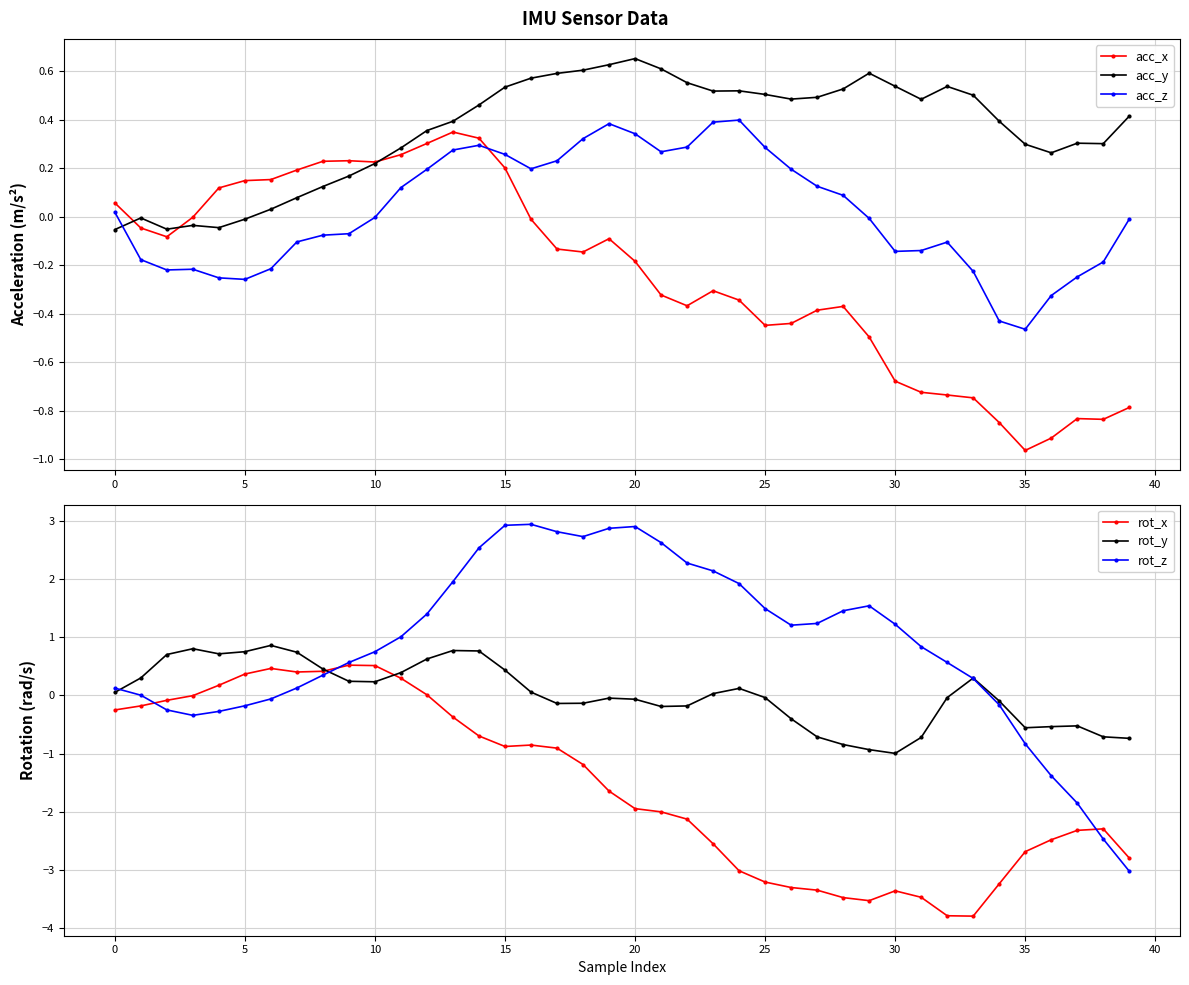

Reading left to right, list all the values displayed in this chart.

acc_x: 0.1	-0.0	-0.1	-0.0	0.1	0.1	0.2	0.2	0.2	0.2	0.2	0.3	0.3	0.3	0.3	0.2	-0.0	-0.1	-0.1	-0.1	-0.2	-0.3	-0.4	-0.3	-0.3	-0.4	-0.4	-0.4	-0.4	-0.5	-0.7	-0.7	-0.7	-0.7	-0.8	-1.0	-0.9	-0.8	-0.8	-0.8
acc_y: -0.1	-0.0	-0.1	-0.0	-0.0	-0.0	0.0	0.1	0.1	0.2	0.2	0.3	0.4	0.4	0.5	0.5	0.6	0.6	0.6	0.6	0.7	0.6	0.6	0.5	0.5	0.5	0.5	0.5	0.5	0.6	0.5	0.5	0.5	0.5	0.4	0.3	0.3	0.3	0.3	0.4
acc_z: 0.0	-0.2	-0.2	-0.2	-0.3	-0.3	-0.2	-0.1	-0.1	-0.1	-0.0	0.1	0.2	0.3	0.3	0.3	0.2	0.2	0.3	0.4	0.3	0.3	0.3	0.4	0.4	0.3	0.2	0.1	0.1	-0.0	-0.1	-0.1	-0.1	-0.2	-0.4	-0.5	-0.3	-0.2	-0.2	-0.0
rot_x: -0.3	-0.2	-0.1	-0.0	0.2	0.4	0.5	0.4	0.4	0.5	0.5	0.3	0.0	-0.4	-0.7	-0.9	-0.9	-0.9	-1.2	-1.6	-1.9	-2.0	-2.1	-2.6	-3.0	-3.2	-3.3	-3.3	-3.5	-3.5	-3.4	-3.5	-3.8	-3.8	-3.2	-2.7	-2.5	-2.3	-2.3	-2.8
rot_y: 0.1	0.3	0.7	0.8	0.7	0.7	0.9	0.7	0.5	0.2	0.2	0.4	0.6	0.8	0.8	0.4	0.1	-0.1	-0.1	-0.0	-0.1	-0.2	-0.2	0.0	0.1	-0.0	-0.4	-0.7	-0.8	-0.9	-1.0	-0.7	-0.0	0.3	-0.1	-0.6	-0.5	-0.5	-0.7	-0.7
rot_z: 0.1	0.0	-0.3	-0.3	-0.3	-0.2	-0.1	0.1	0.3	0.6	0.7	1.0	1.4	2.0	2.5	2.9	2.9	2.8	2.7	2.9	2.9	2.6	2.3	2.1	1.9	1.5	1.2	1.2	1.5	1.5	1.2	0.8	0.6	0.3	-0.2	-0.8	-1.4	-1.9	-2.5	-3.0